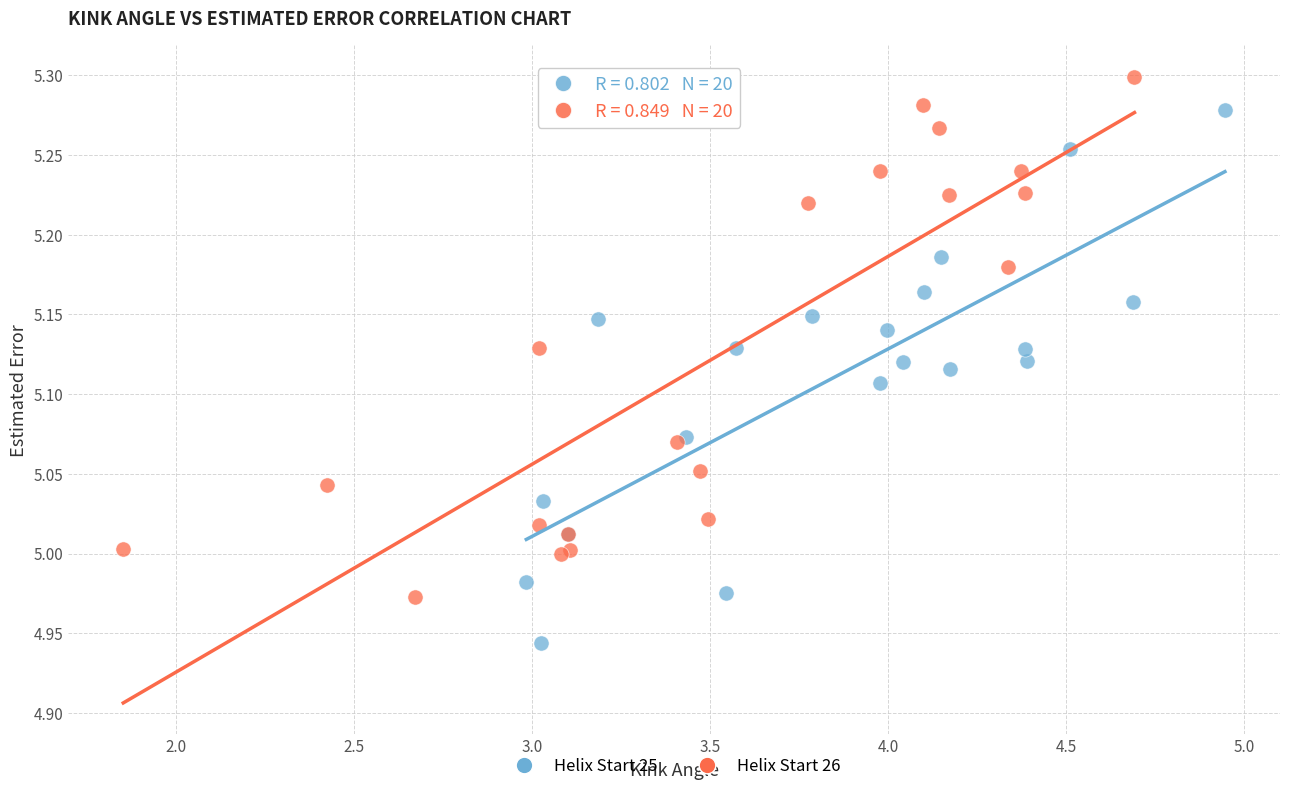

Which series reaches the minimum Y coordinate?

Helix Start 25